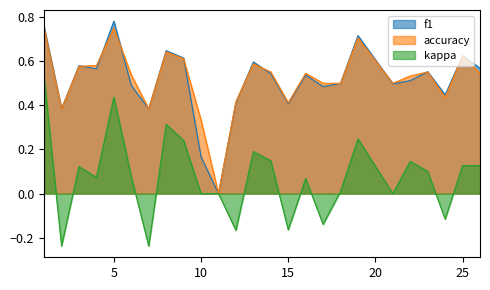

Count the number of categories in the chart.

25